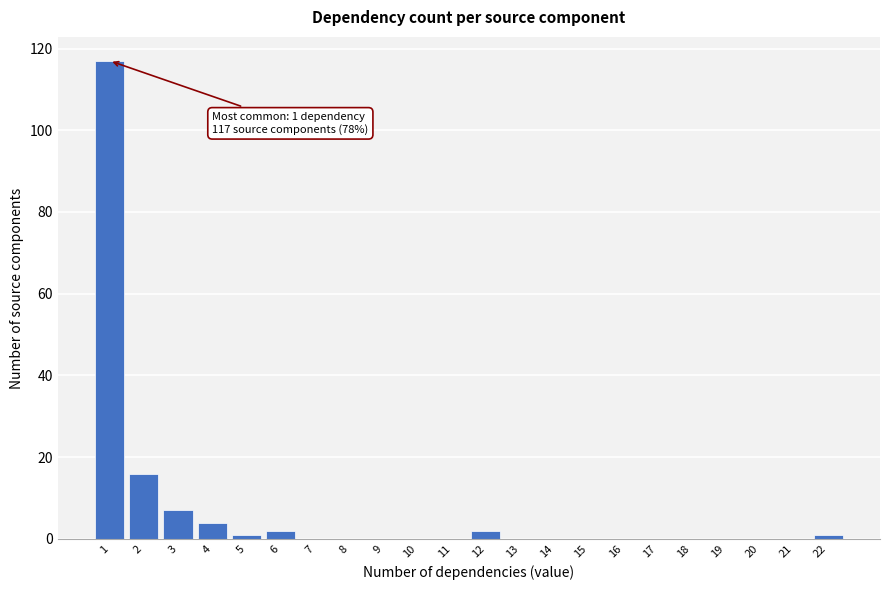

Reading left to right, extract all data points from this chart.

1=117	2=16	3=7	4=4	5=1	6=2	7=0	8=0	9=0	10=0	11=0	12=2	13=0	14=0	15=0	16=0	17=0	18=0	19=0	20=0	21=0	22=1